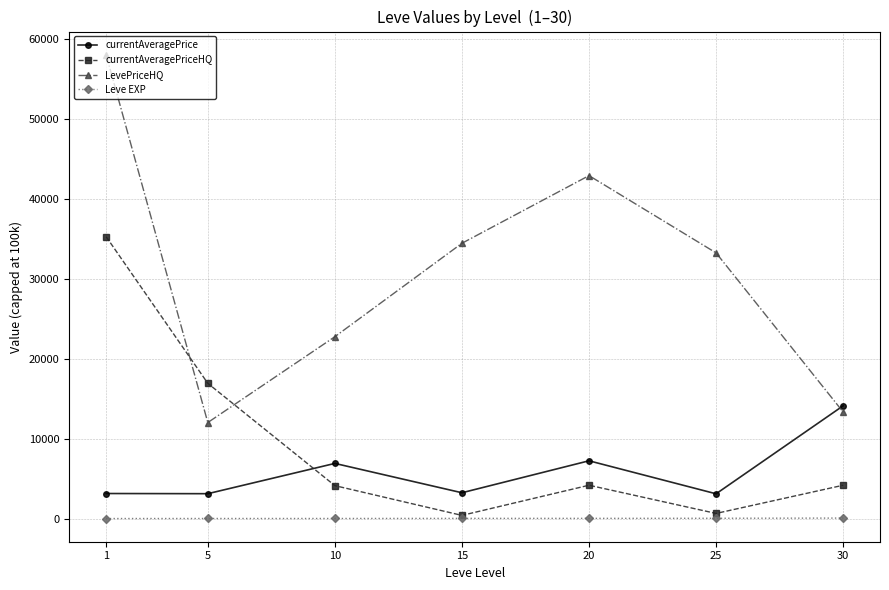

True or false: Leve EXP and LevePriceHQ intersect in this chart.

False